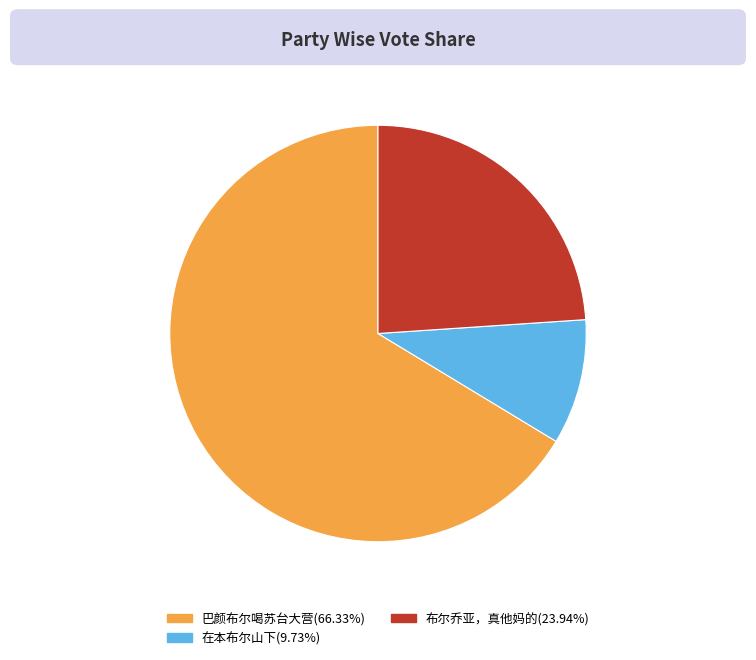

Combined, do 巴颜布尔喝苏台大营 and 布尔乔亚，真他妈的 account for over 50%?

Yes